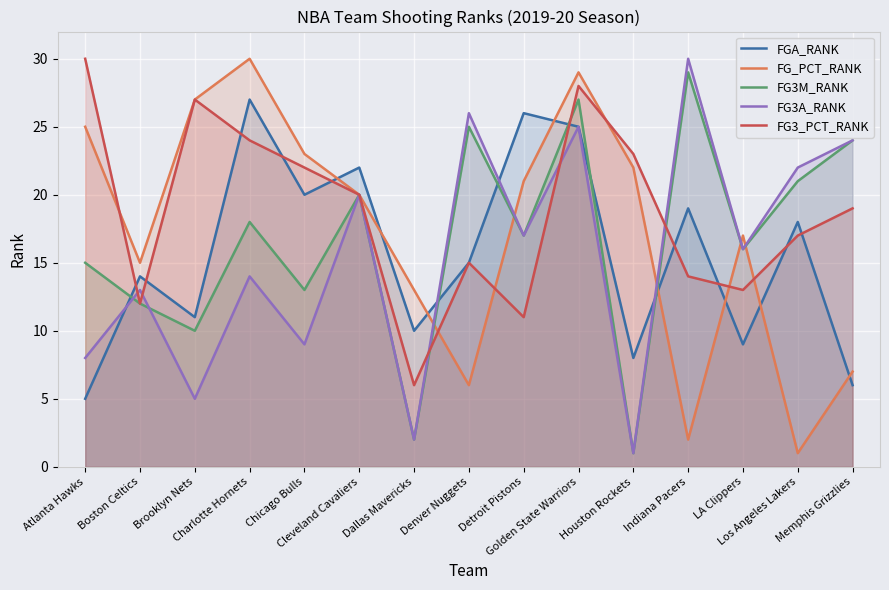

Does the chart display data point markers on the line(s)?

No